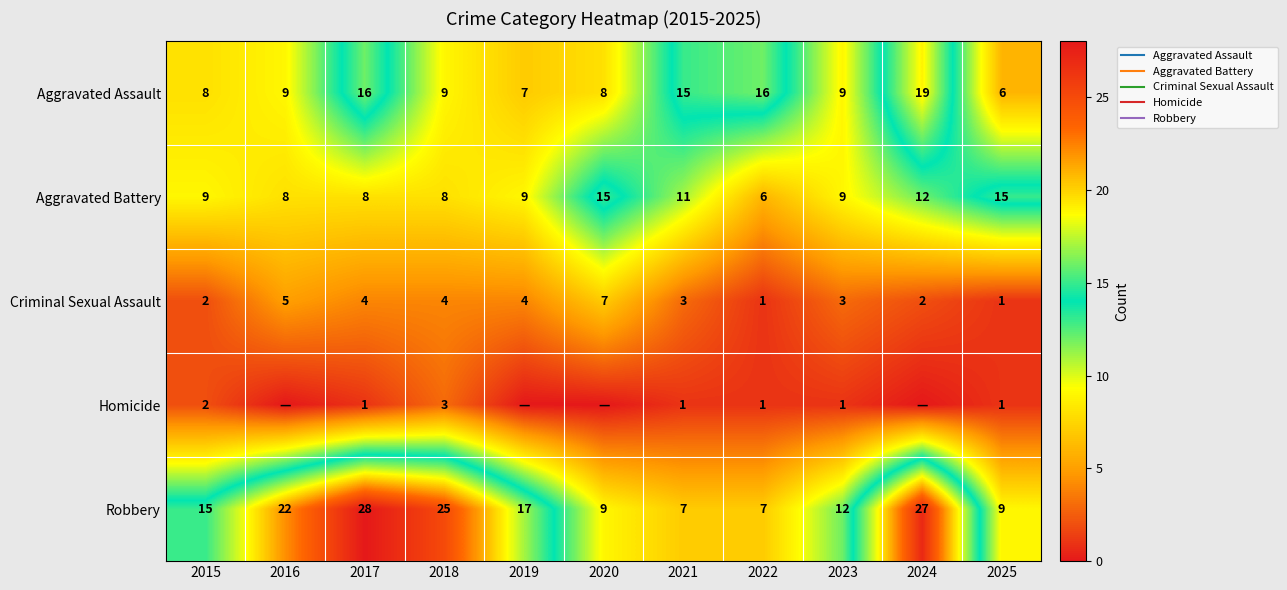

The Aggravated Battery series shows 8 at 2017. True or false?

True